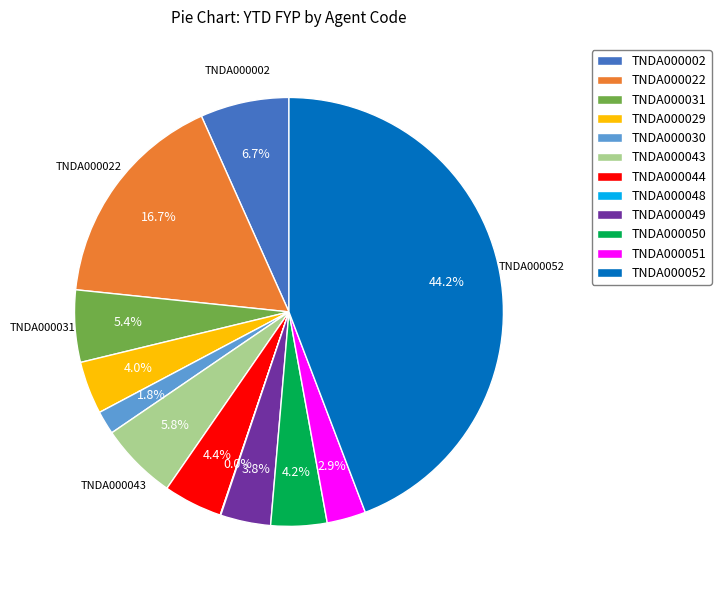

Do TNDA000002 and TNDA000044 together represent more than half of the pie?

No